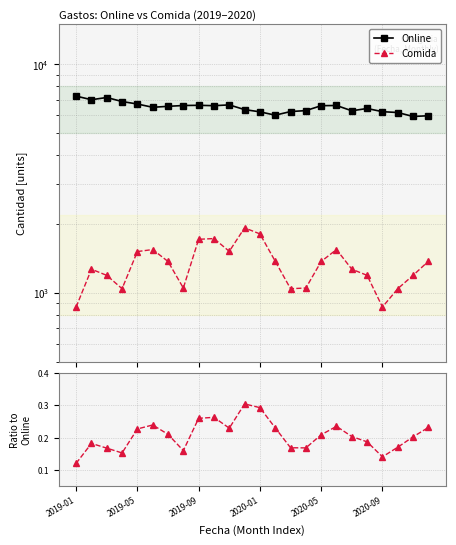

The Online series shows 5949.0 at 23. True or false?

True